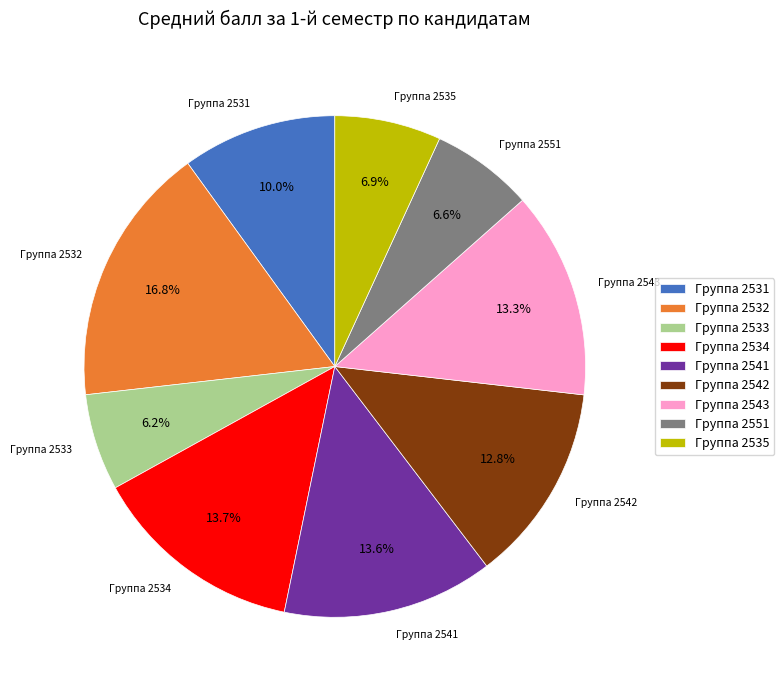

What is the largest slice in the pie chart?

Группа 2532